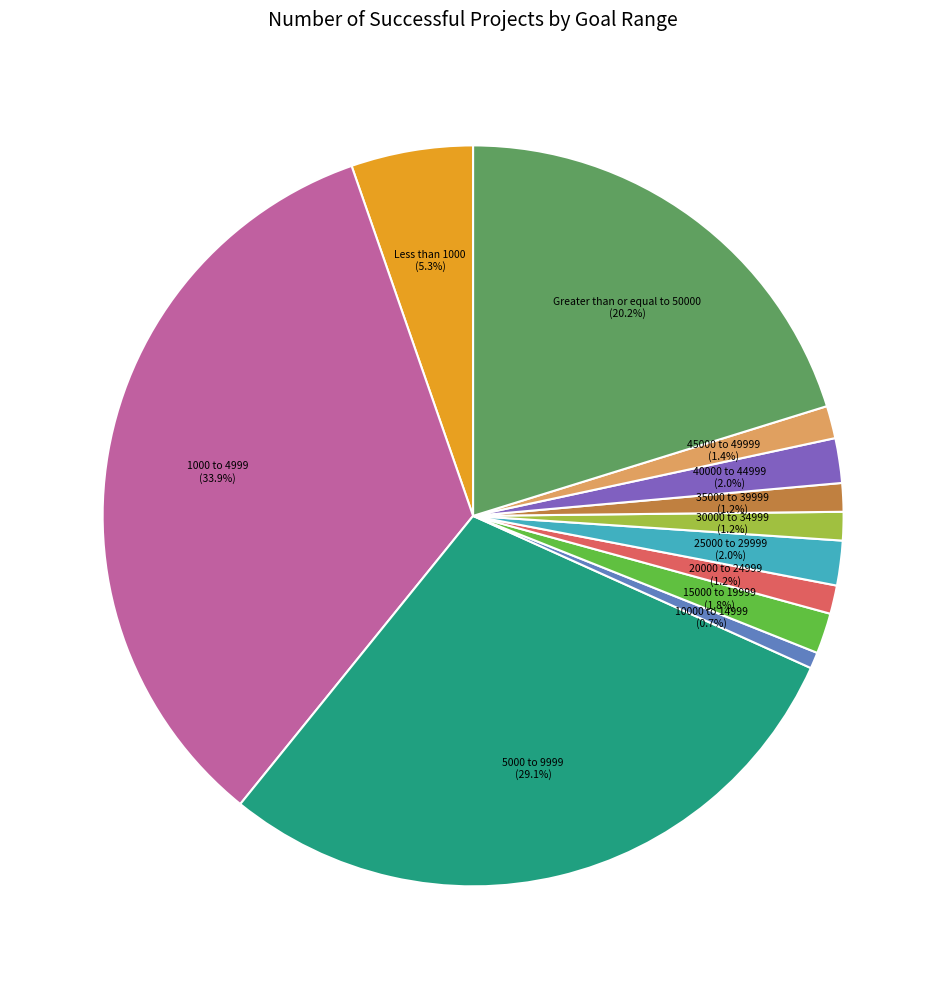

Between Less than 1000 (5.3%) and Greater than or equal to 50000 (20.2%), which is larger?

Greater than or equal to 50000 (20.2%)